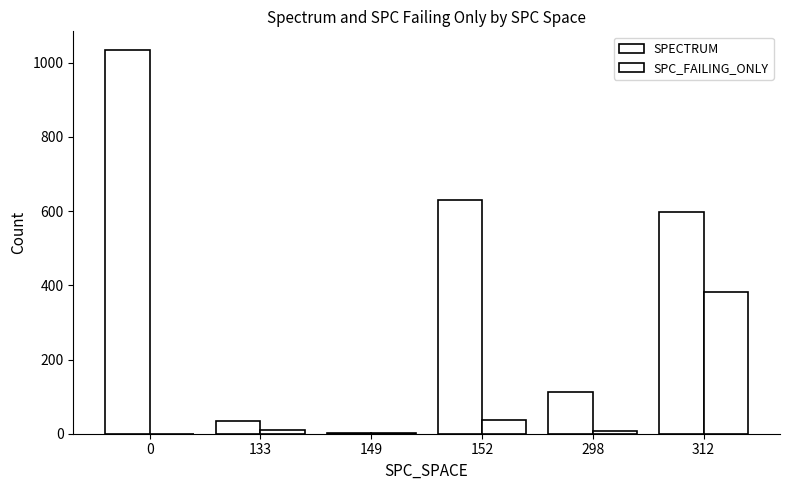

Count the number of categories in the chart.

6